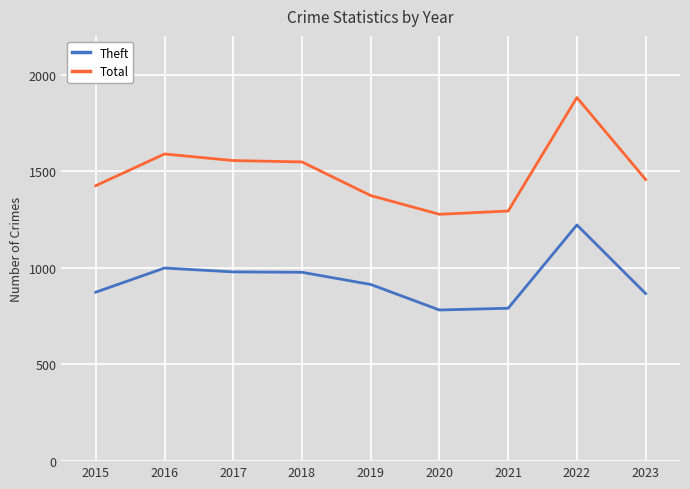

What is the total value across all series at 2019?

2288